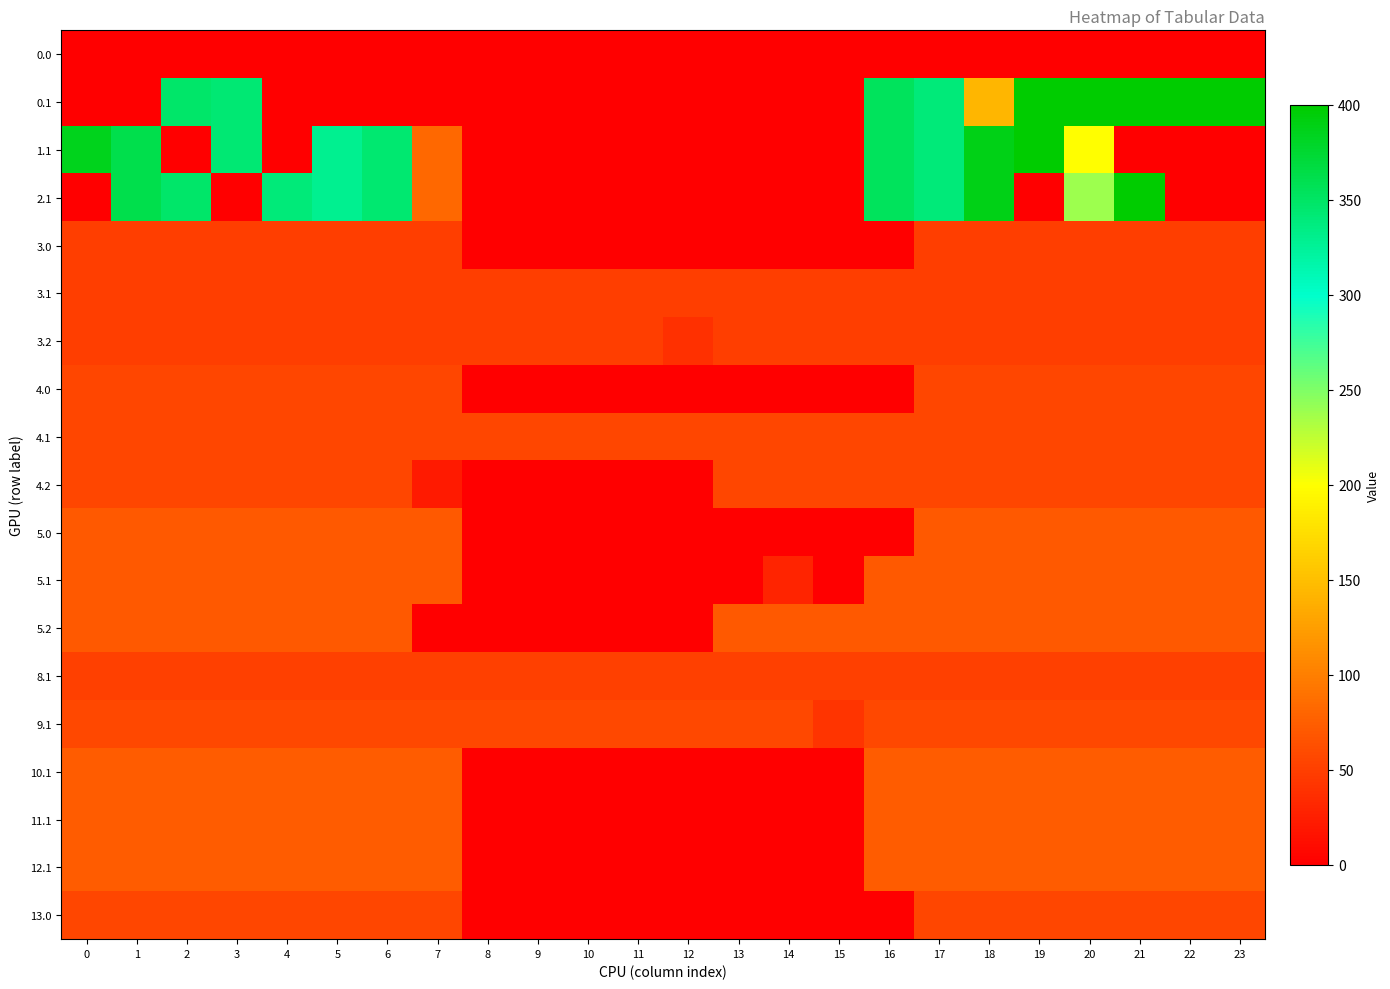

Count the number of data series in this chart.

19